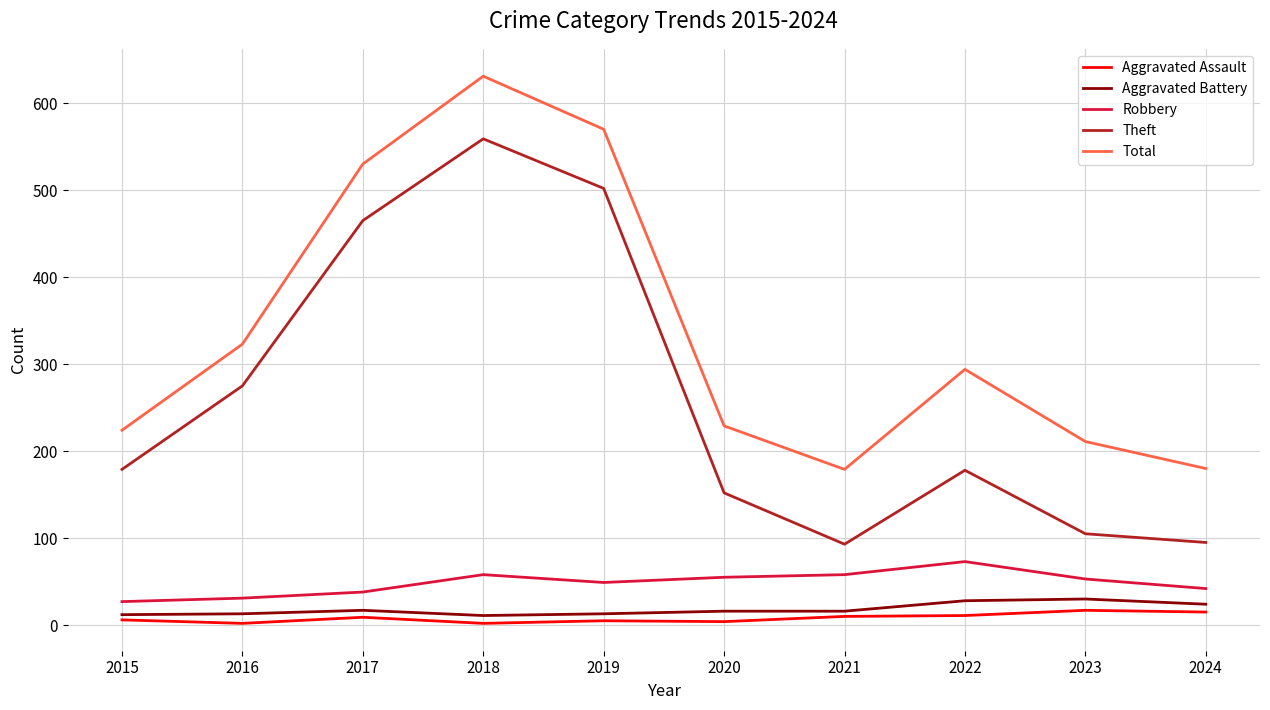

At 2018, list the series in order from smallest to largest.

Aggravated Assault, Aggravated Battery, Robbery, Theft, Total